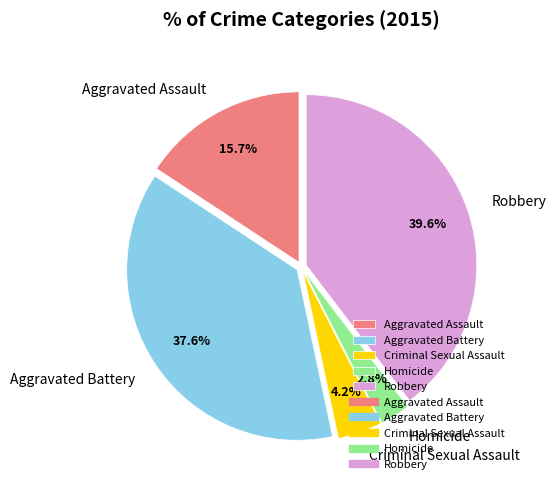

Between Robbery and Aggravated Battery, which is larger?

Robbery